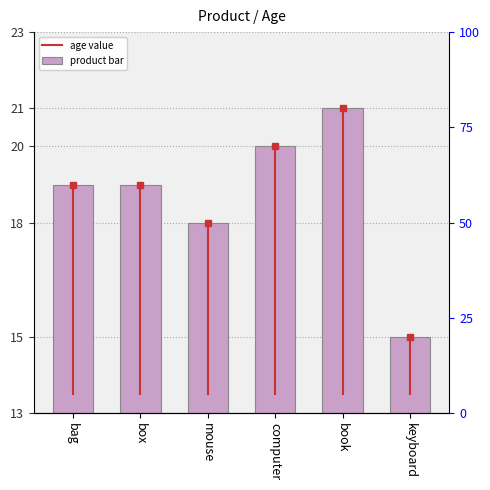

List the labels in order of value, smallest first.

keyboard, mouse, bag, box, computer, book